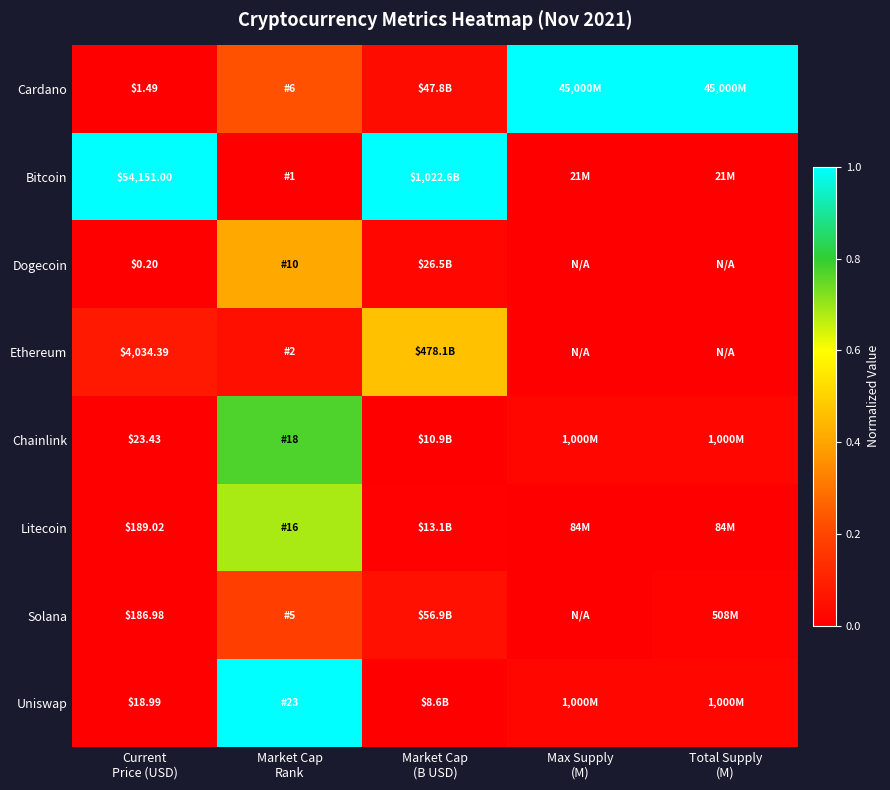

Which series changed the most between Market Cap Rank and Total Supply (M)?

Uniswap